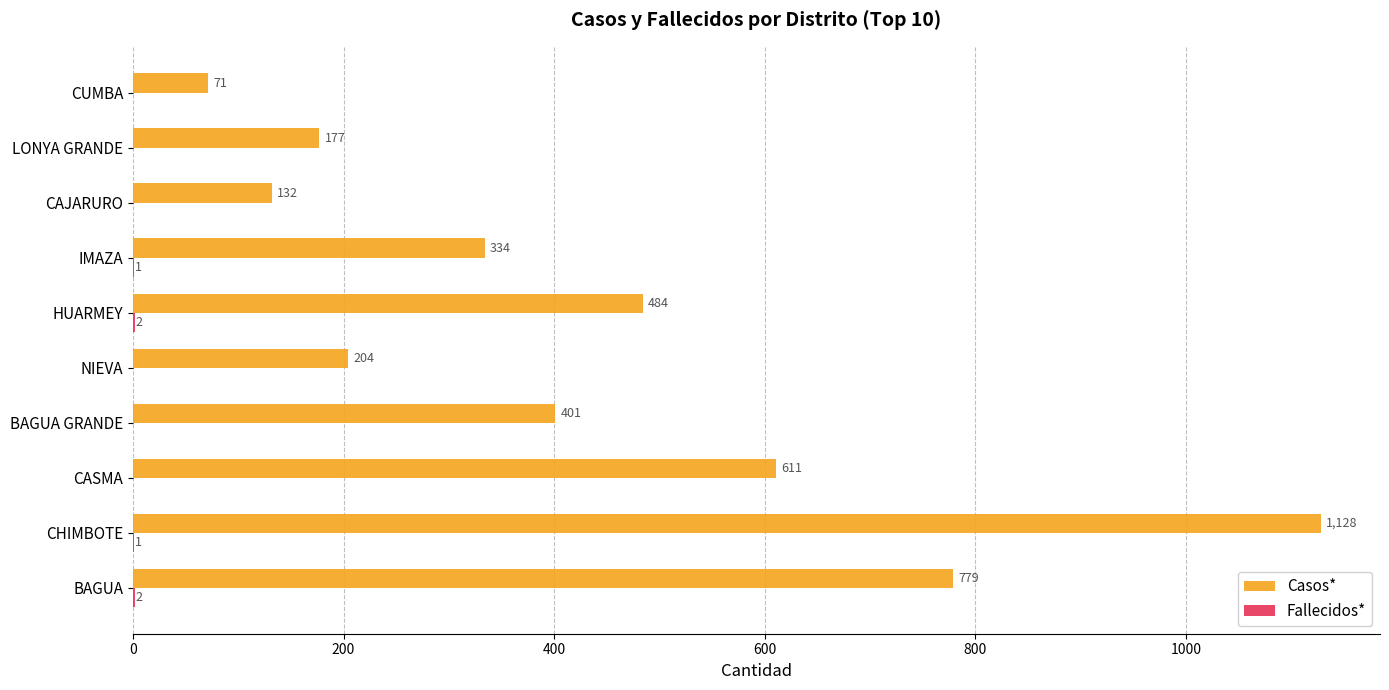

Between CHIMBOTE and CASMA, which series saw the biggest shift?

Casos*